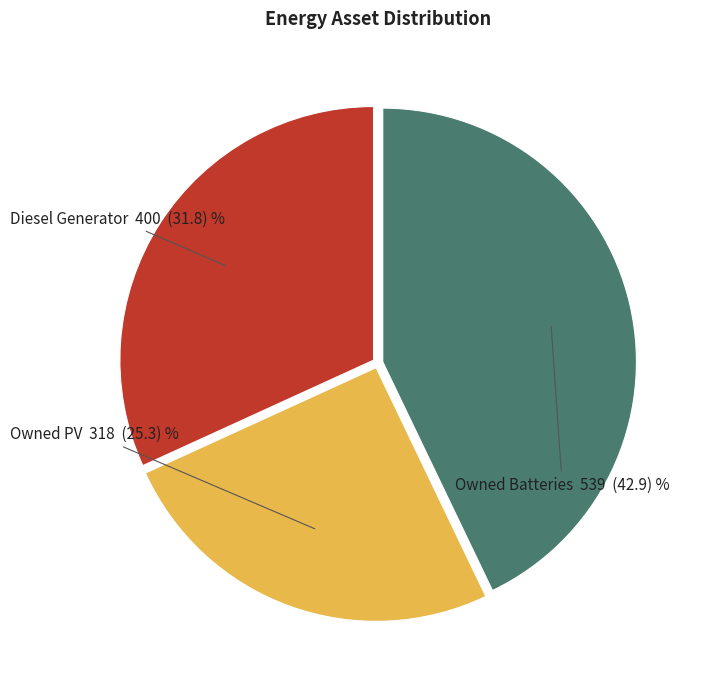

Which category has the smallest portion of the pie?

Owned PV